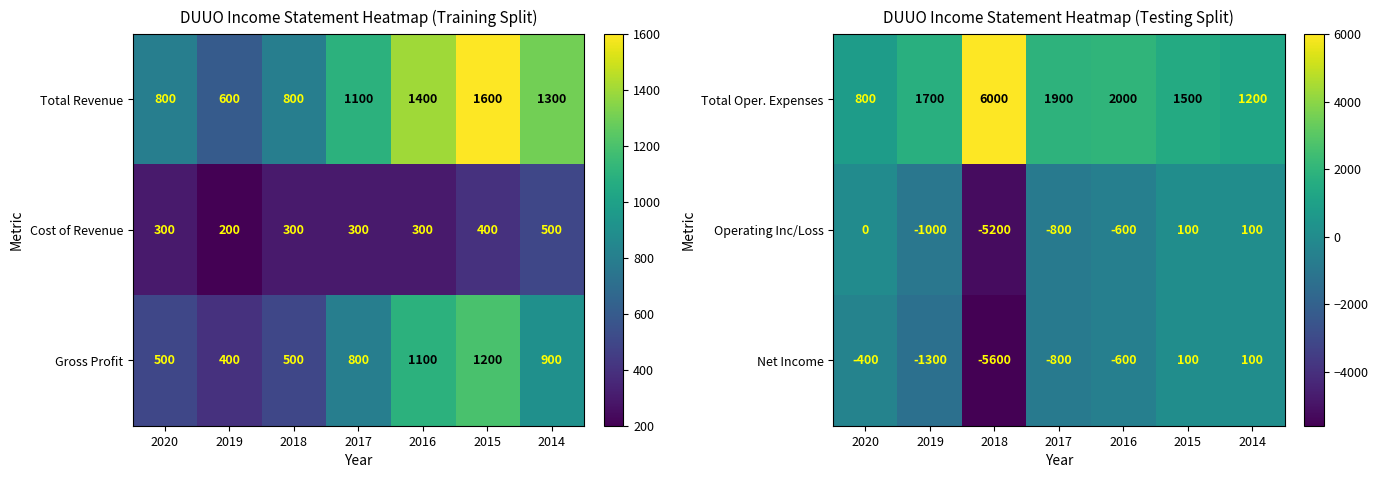

The Operating Inc/Loss series shows -600 at 2016. True or false?

True